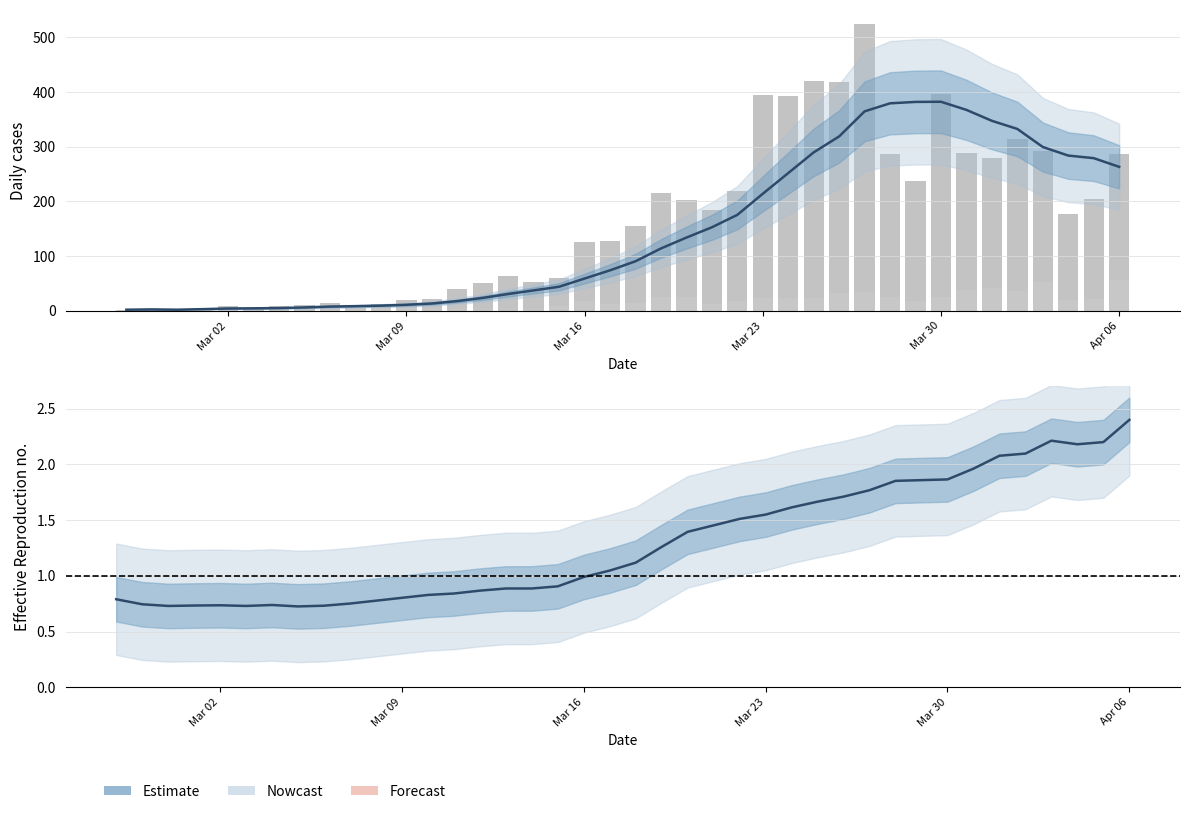

Is it true that confirmed equals 517.1 at 35?

False